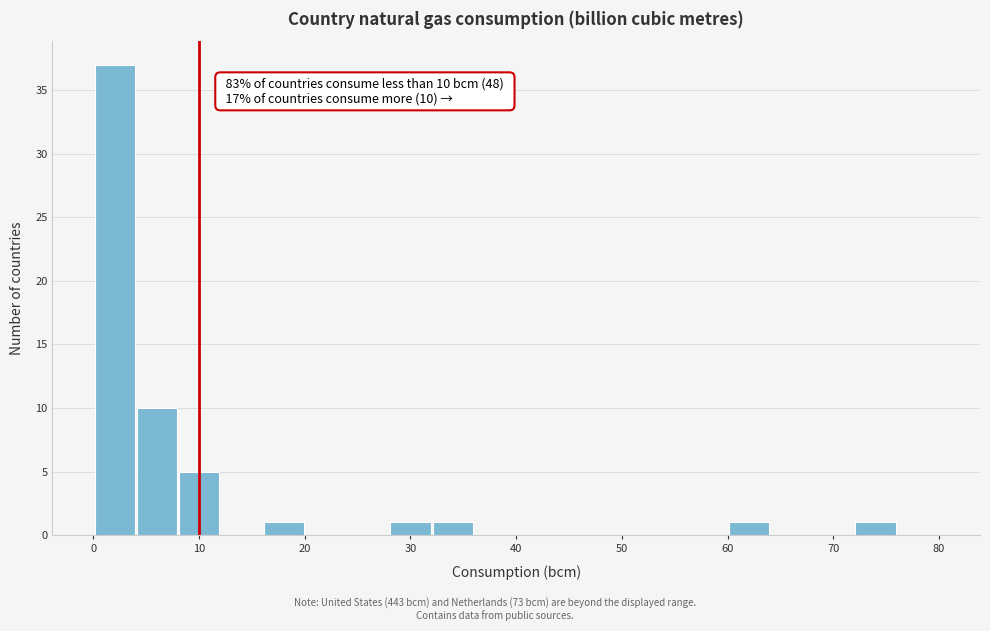

Which range on the x-axis has the tallest bar?

0 to 4